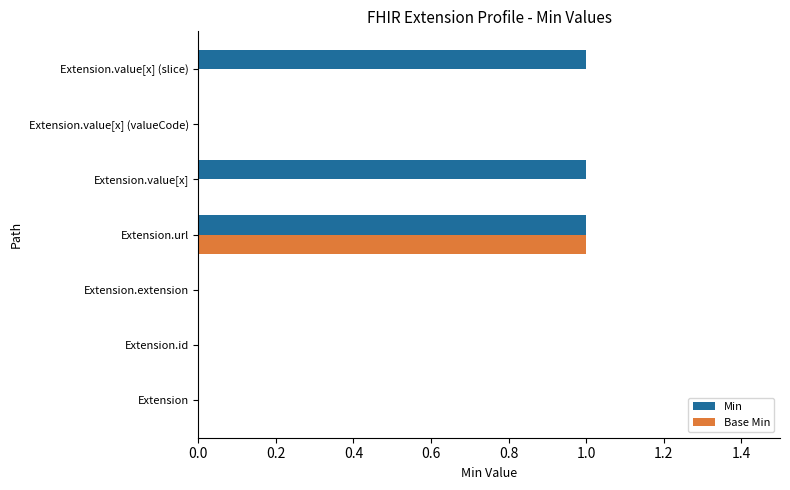

Which series has the largest total across all categories?

Min